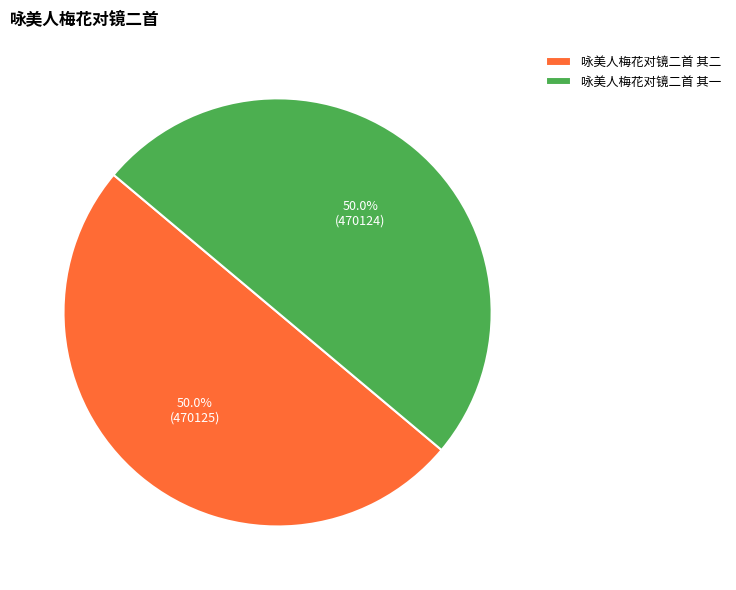

True or false: 咏美人梅花对镜二首 其一 accounts for 50% of the total.

True